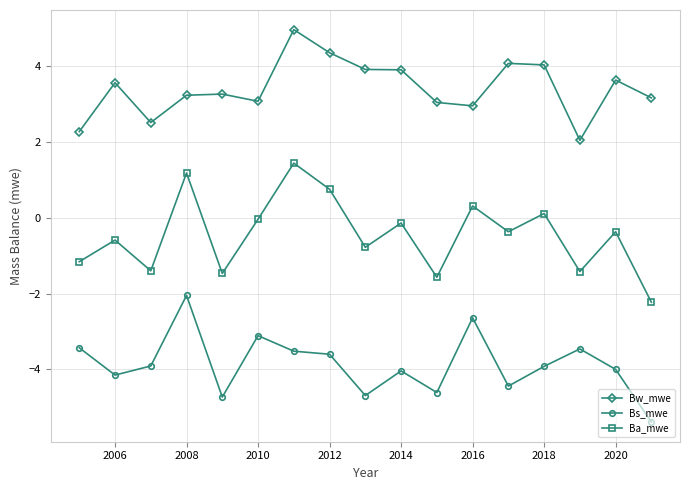

What is the lowest value of the Ba_mwe series?

-2.2